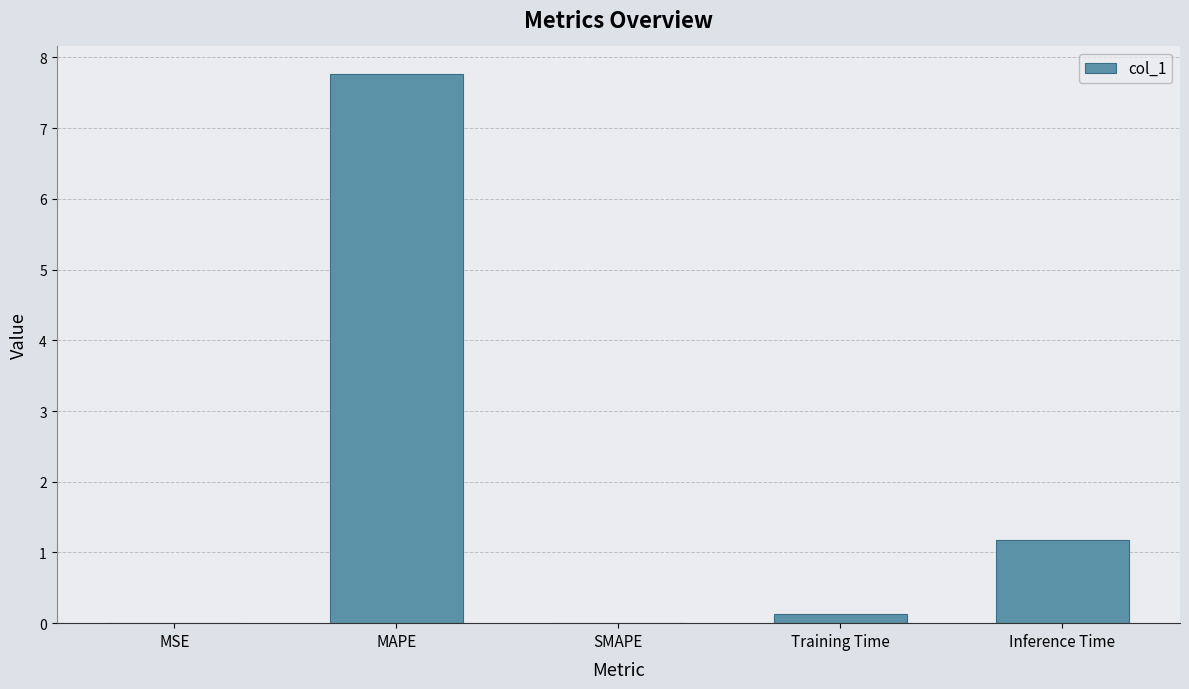

What is the greatest value displayed?

7.8